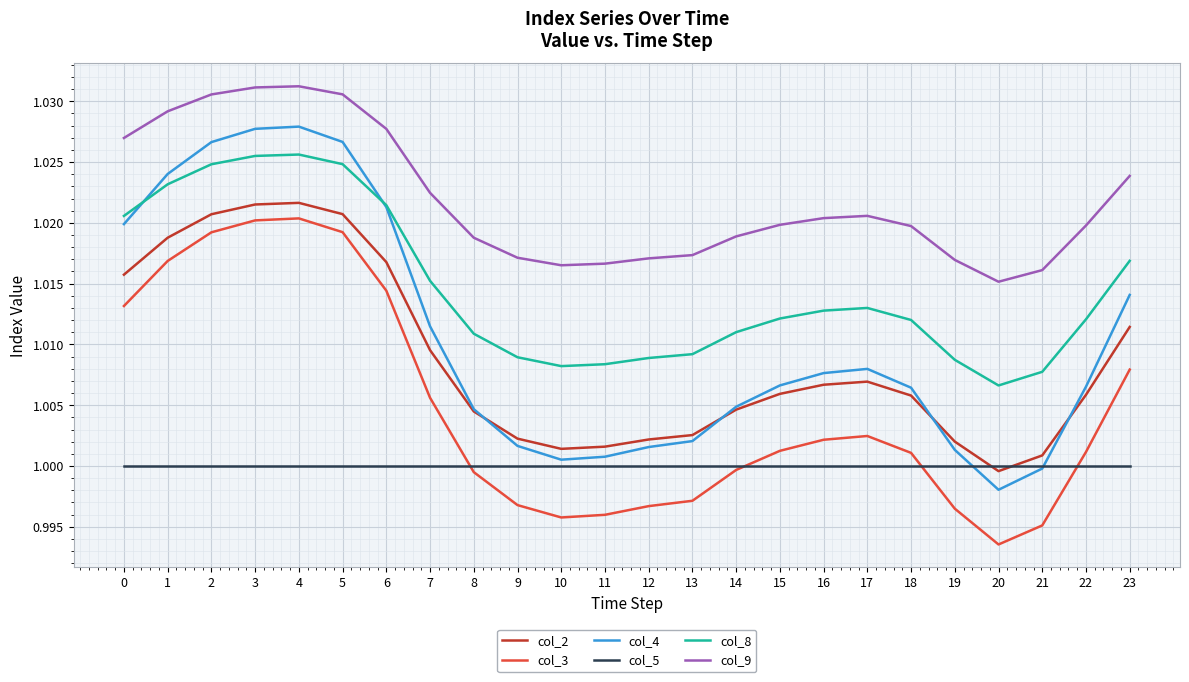

Which series has the widest spread of values?

col_4